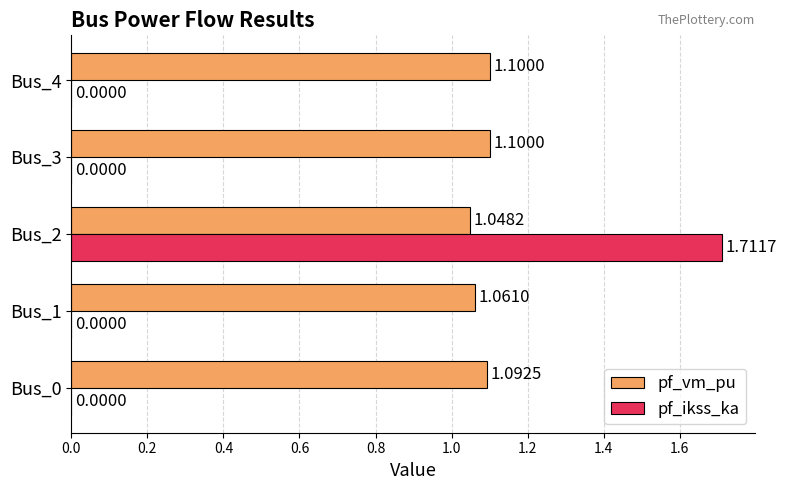

How many categories are shown in the chart?

5